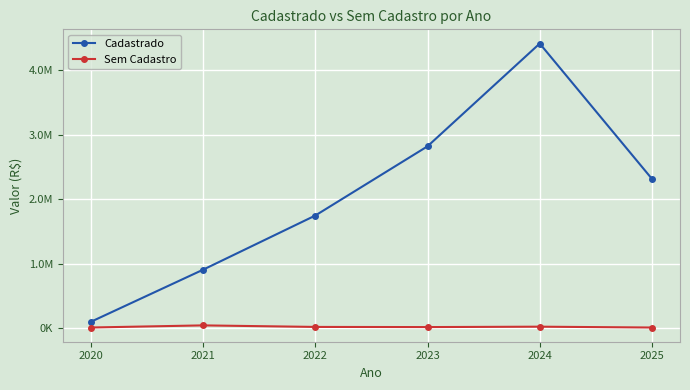

Where is the first local maximum for Cadastrado?

2024